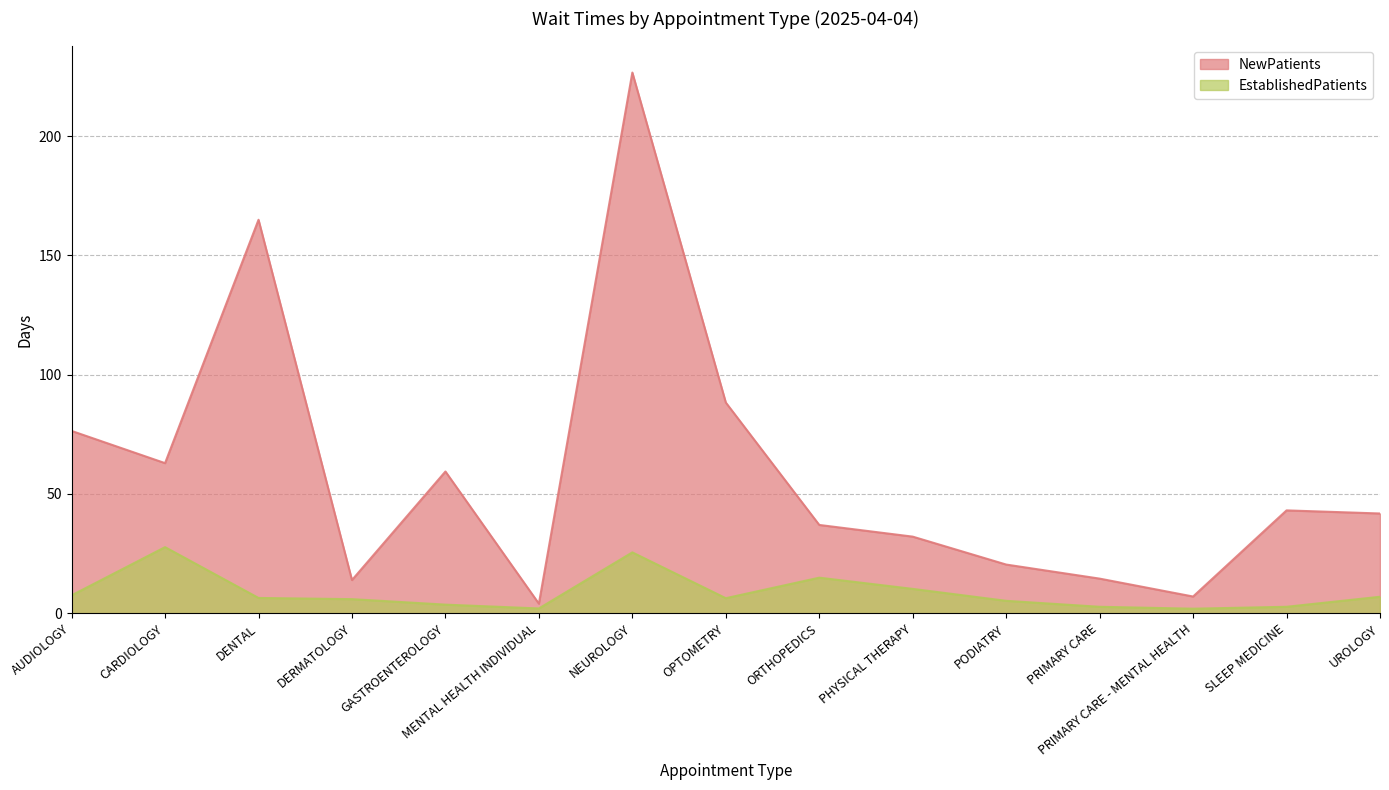

True or false: EstablishedPatients has a value of 7.5 at AUDIOLOGY.

True